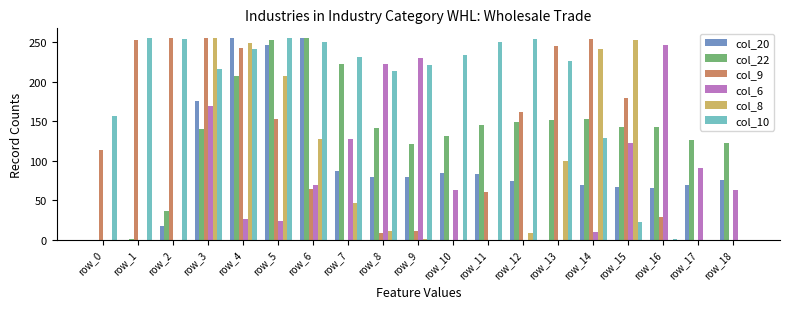

Are the bars horizontal?

No